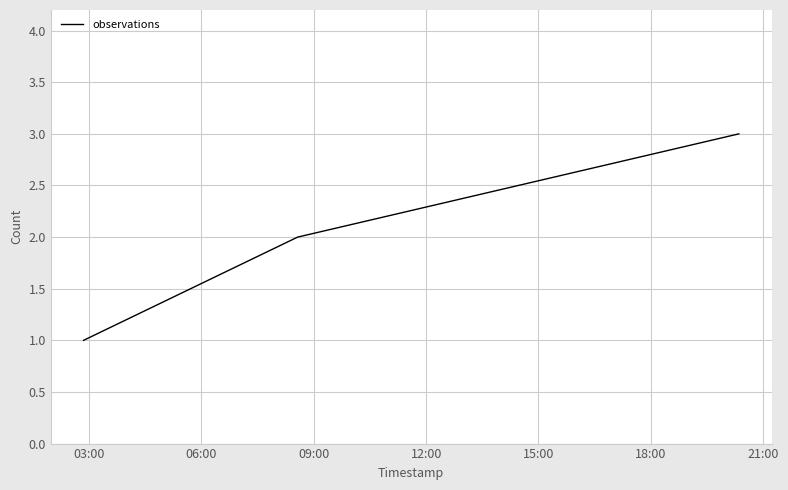

What is the sum of all values?

6